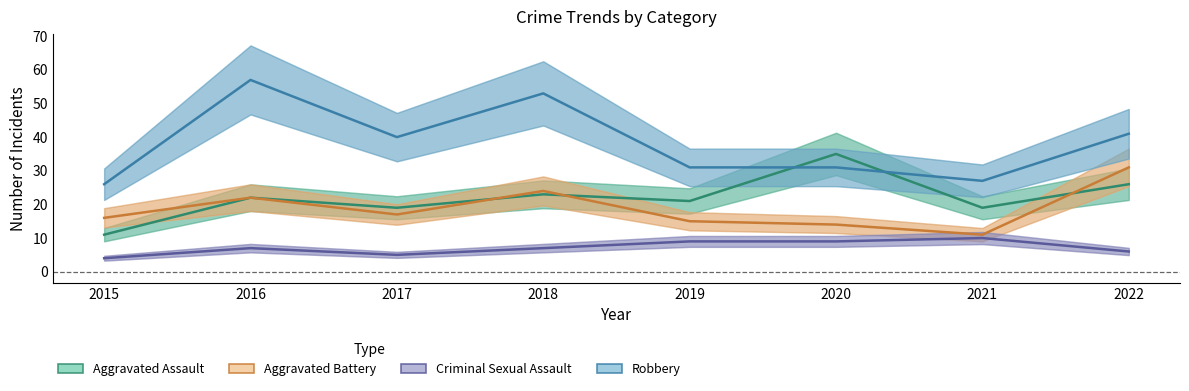

Does the chart have visible grid lines?

No